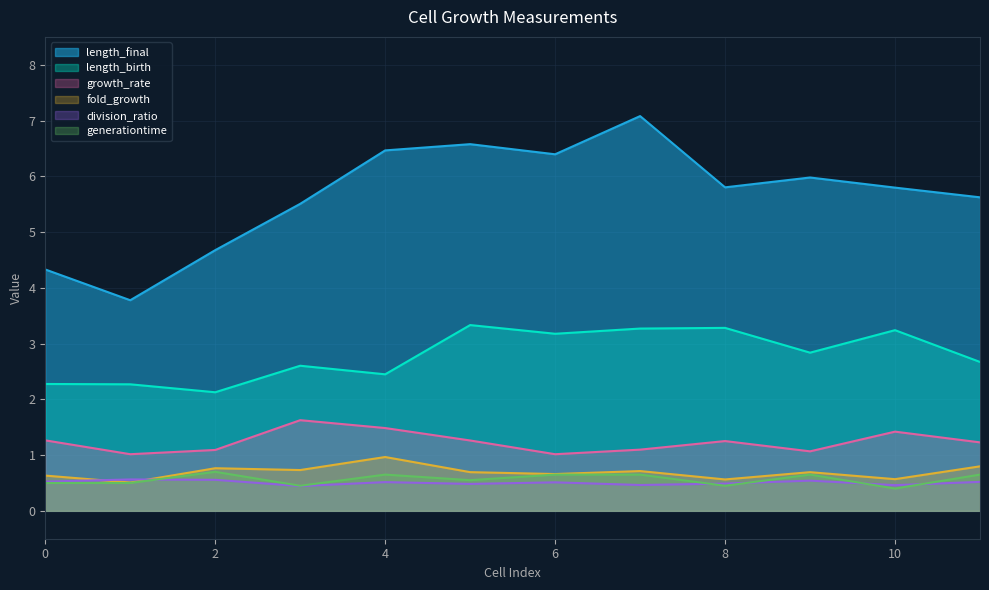

How many lines are shown in the chart?

6